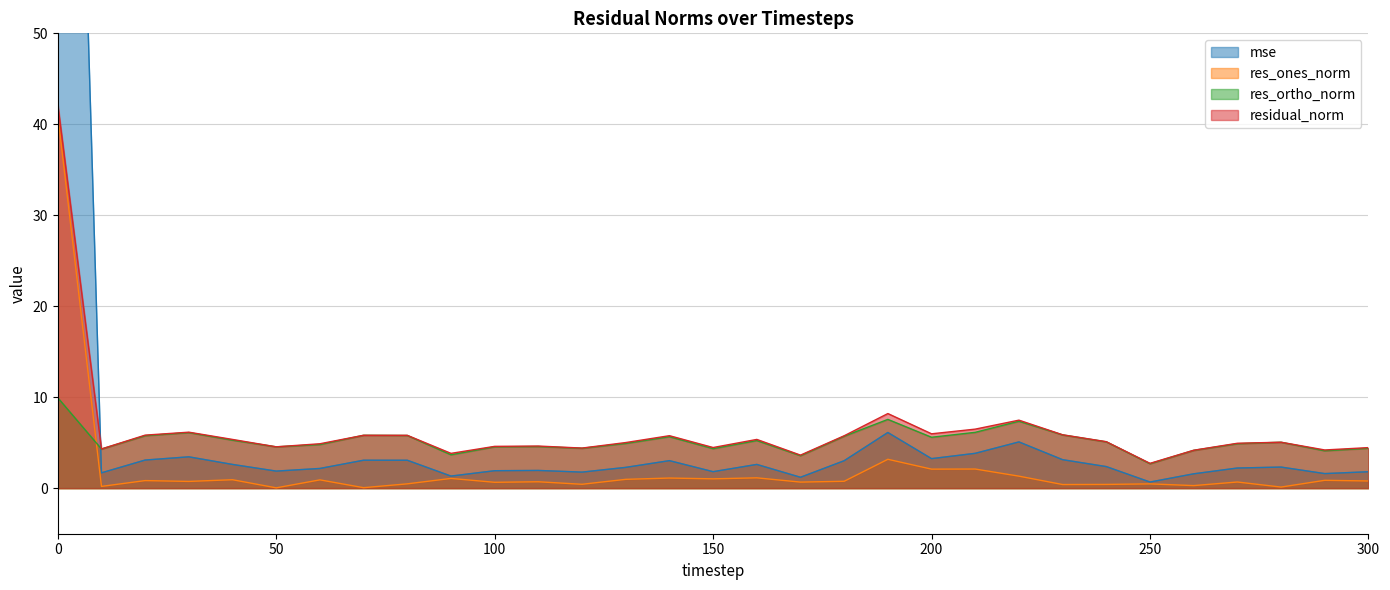

What is the sum of the mse values at 0 and 200?

165.1